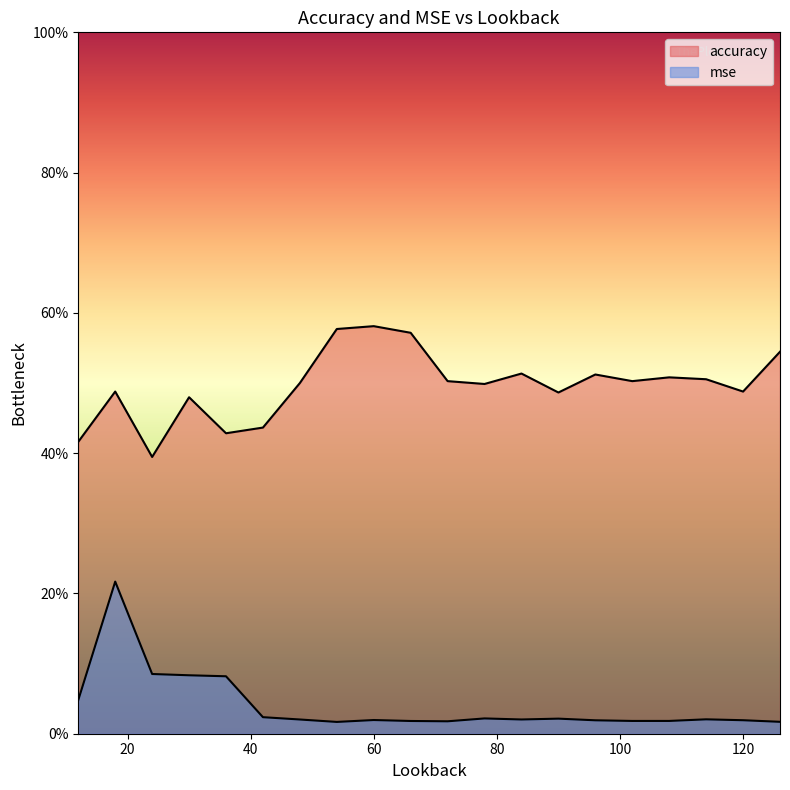

Is it true that mse equals 0.0 at 114?

True